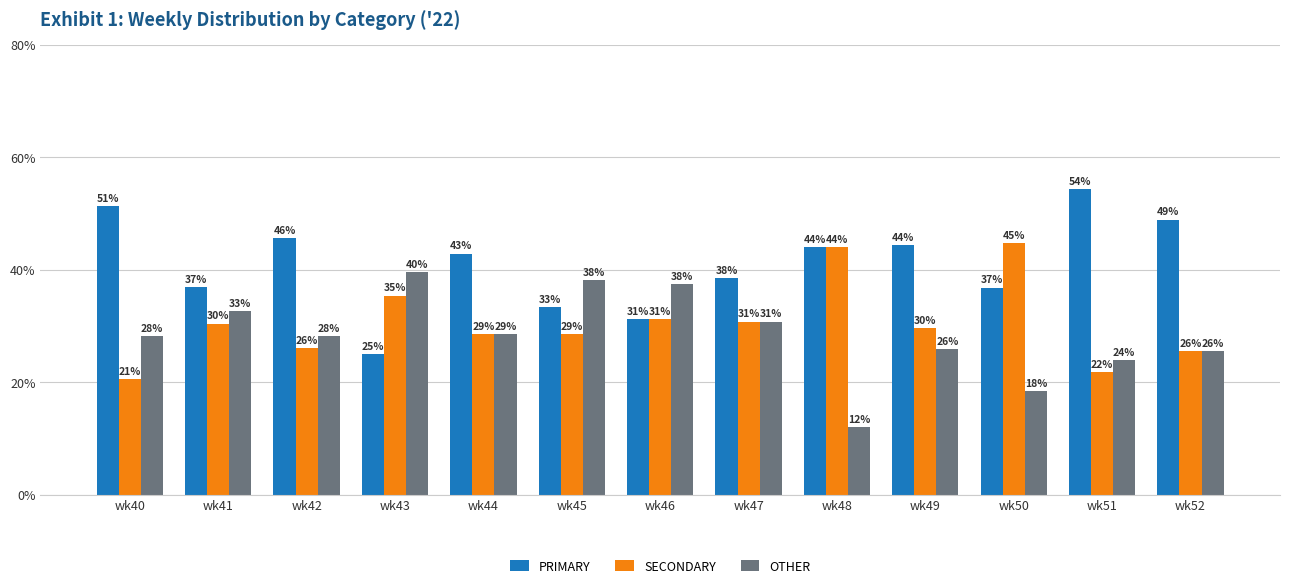

Are the bars grouped side by side (vs. stacked)?

Yes